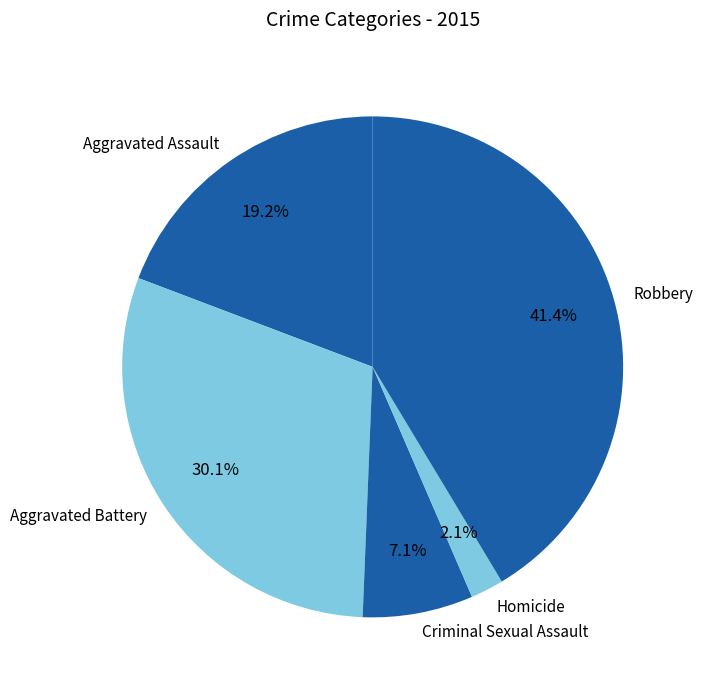

Between Aggravated Assault and Criminal Sexual Assault, which is larger?

Aggravated Assault